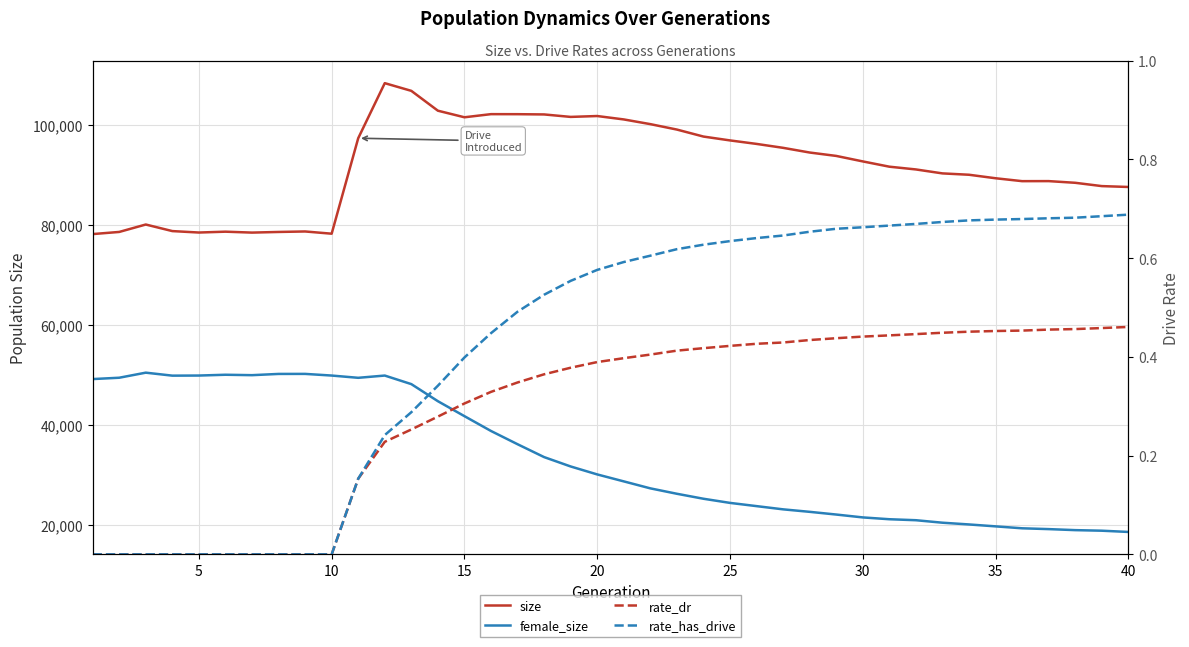

At how many categories does at least one series exceed 51599?

40